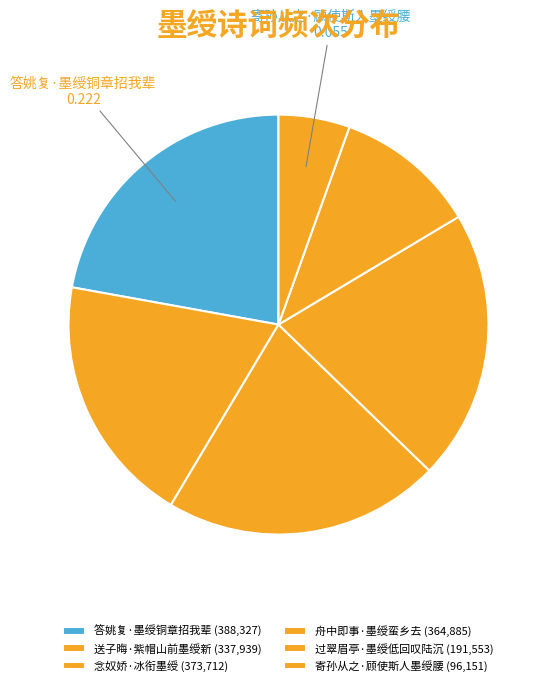

True or false: 送子晦·紫帽山前墨绶新 accounts for 6% of the total.

False